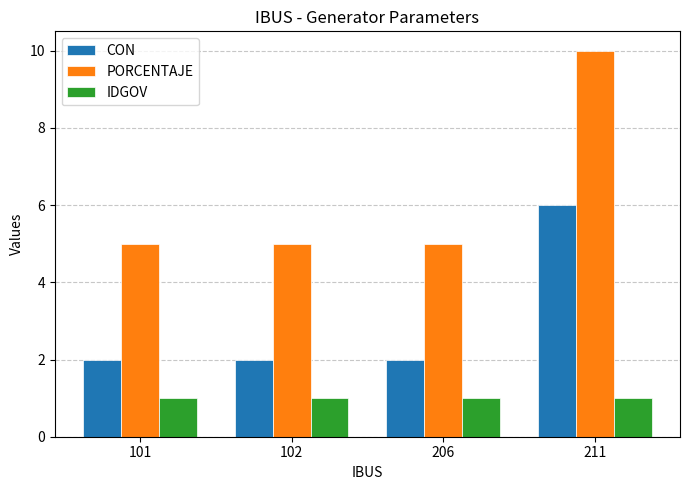

Rank the series at 211 from lowest to highest value.

IDGOV, CON, PORCENTAJE